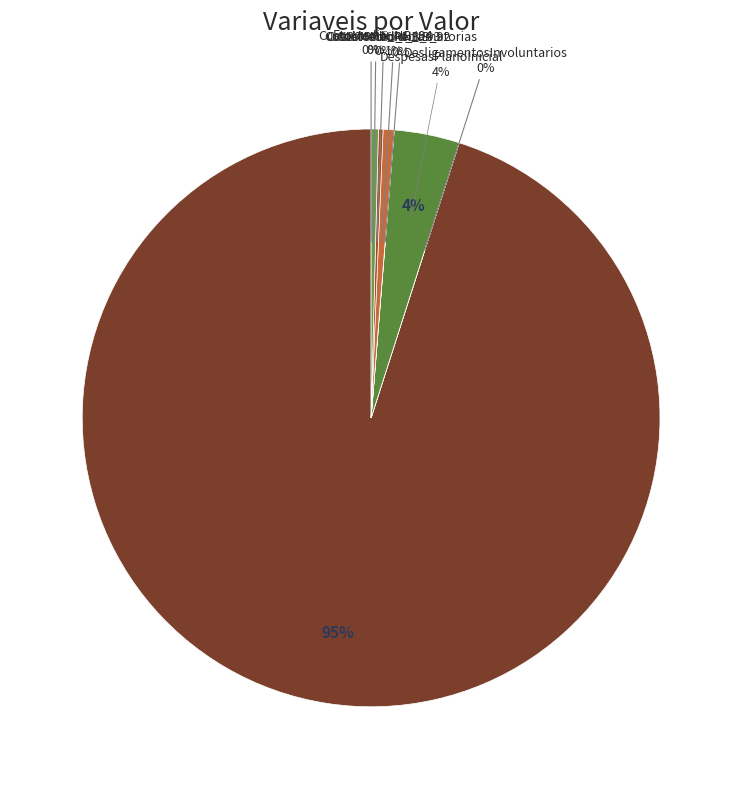

What is the total percentage of FolhadePagamento and DesligamentosInvoluntarios?

95.1%